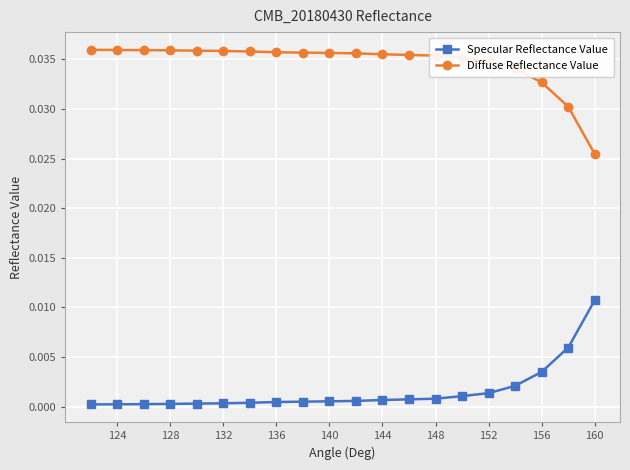

Where is Diffuse Reflectance Value nearest to the value 0?

160